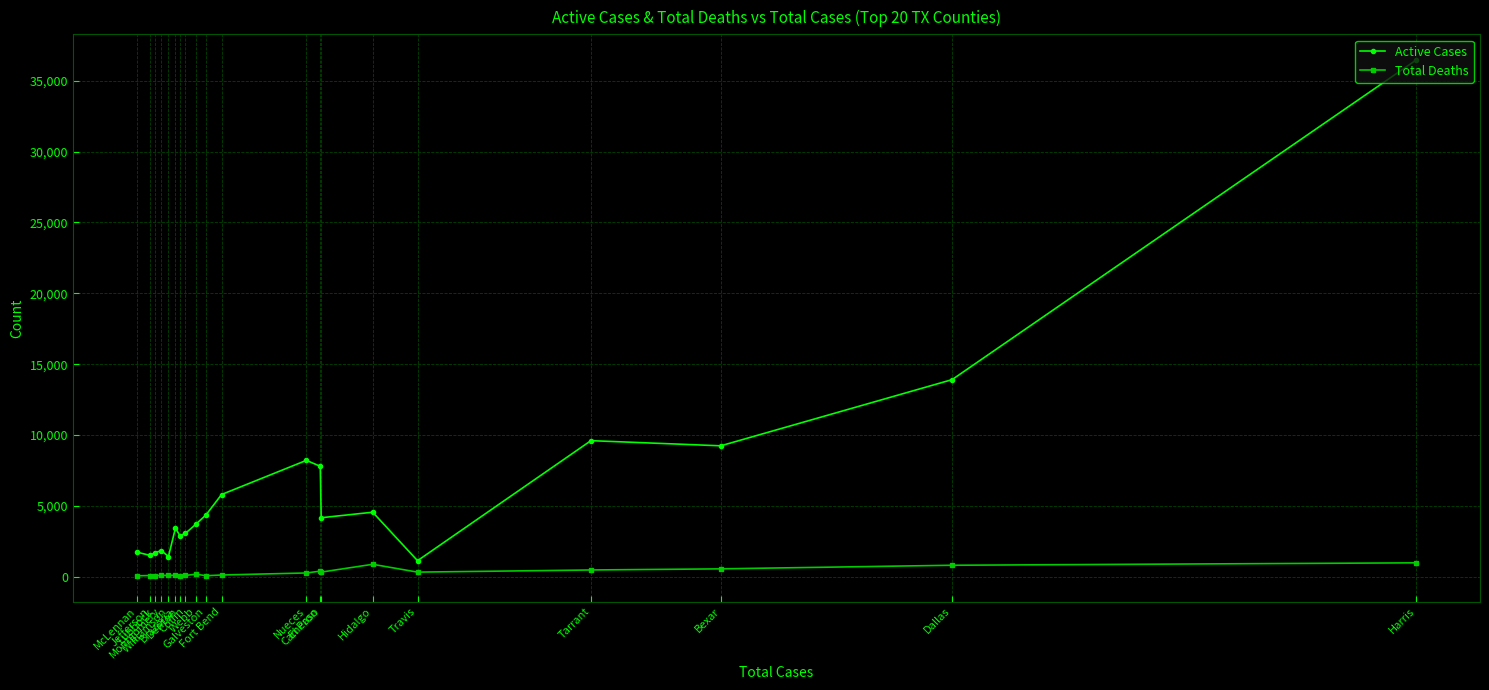

True or false: Total Deaths and Active Cases cross at least once.

False